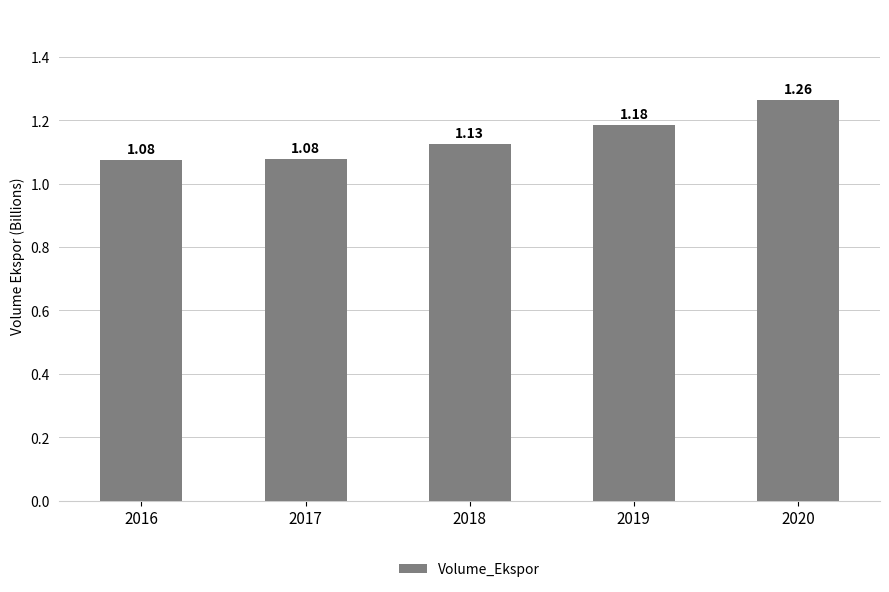

What is the sum of all values?

5.7